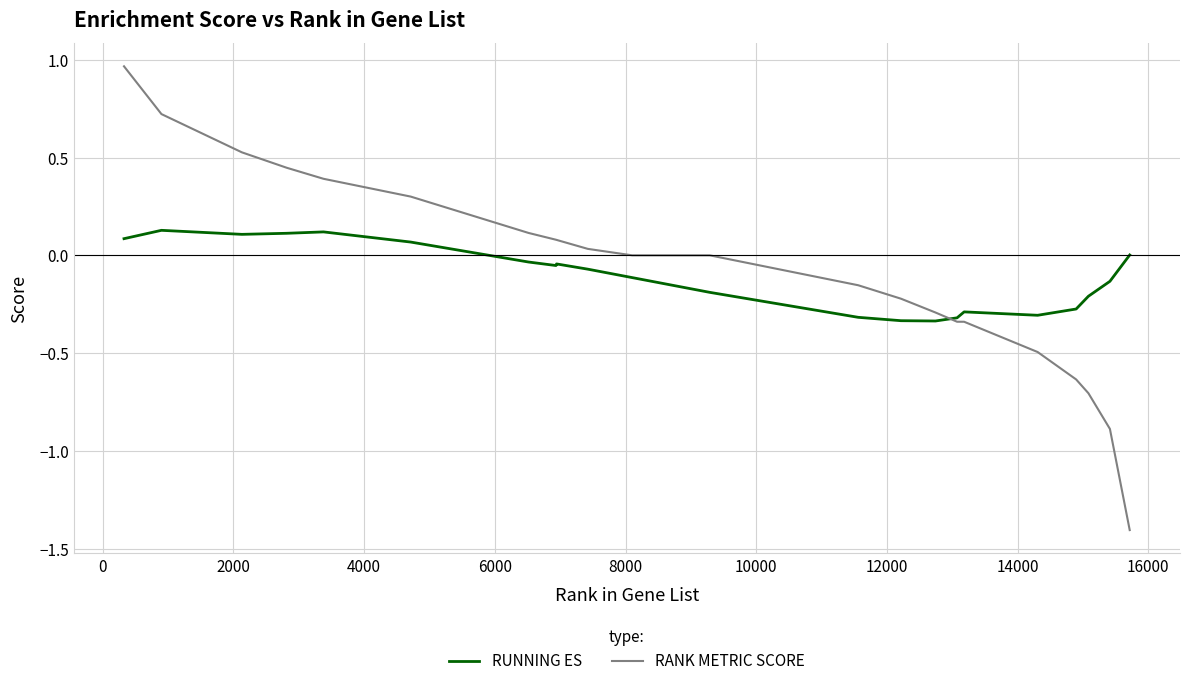

List the series in order of their peak value, lowest first.

RUNNING ES, RANK METRIC SCORE